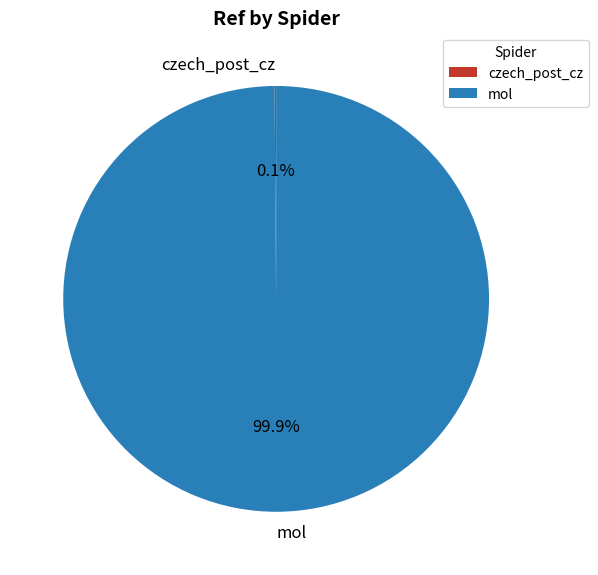

Which slice represents more than half of the pie?

mol